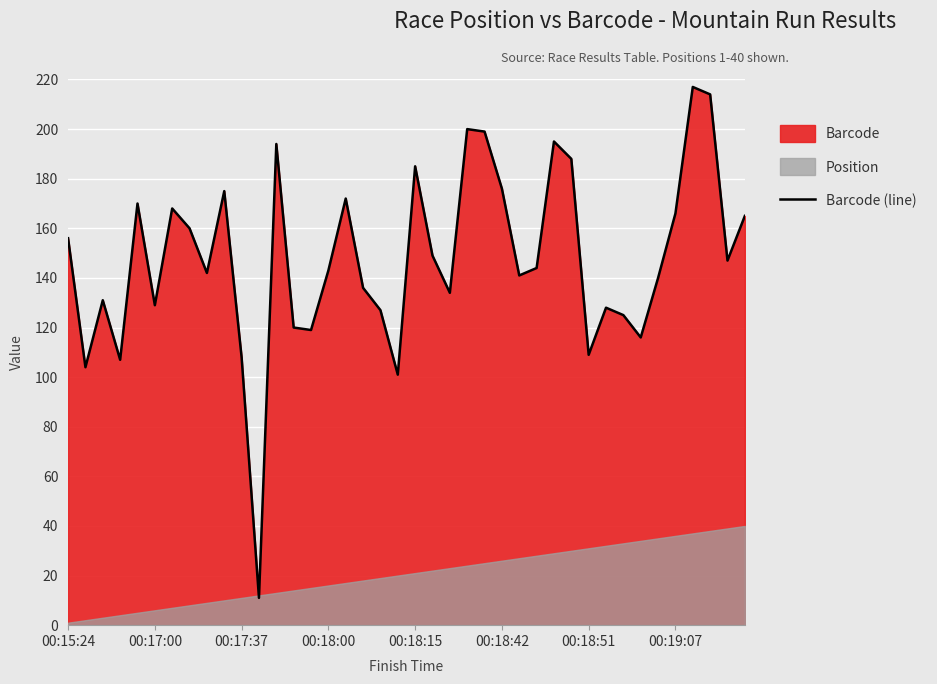

What is the smallest value displayed?

11